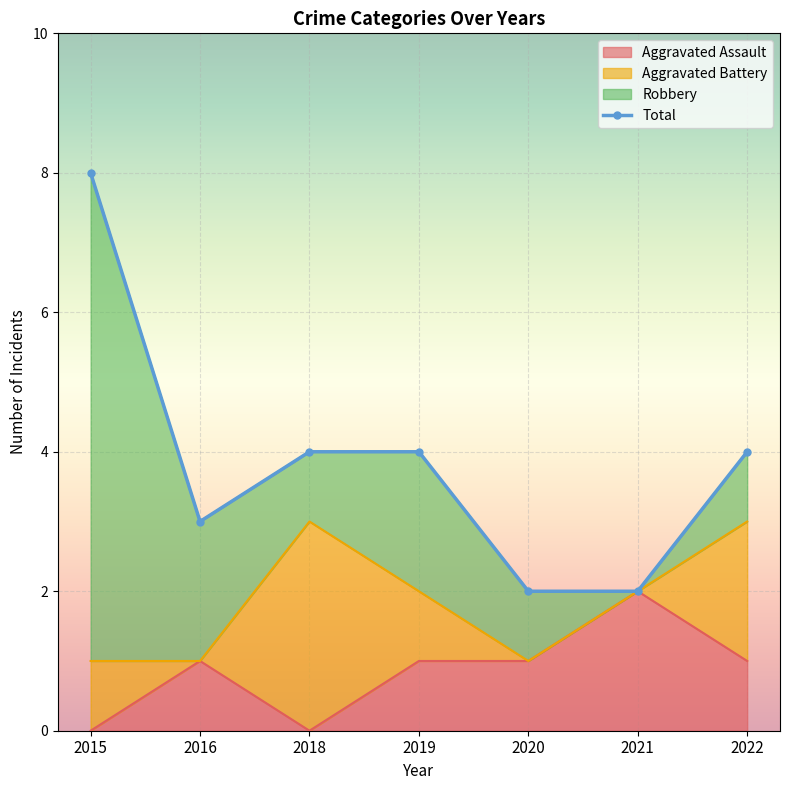

What is the approximate value of Total at 2022?

4